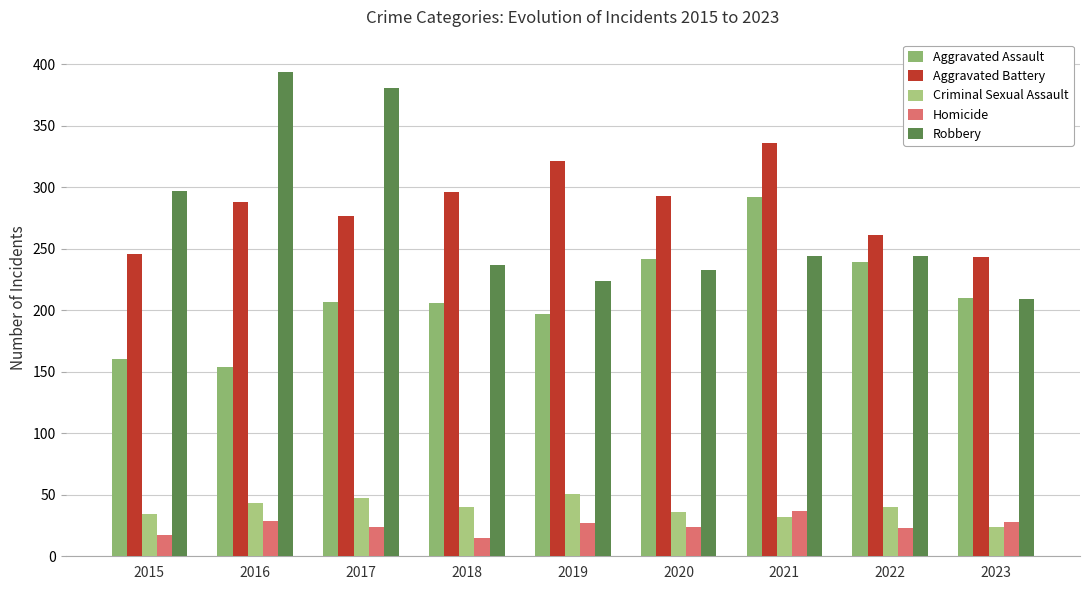

What is the highest value of the Robbery series?

394